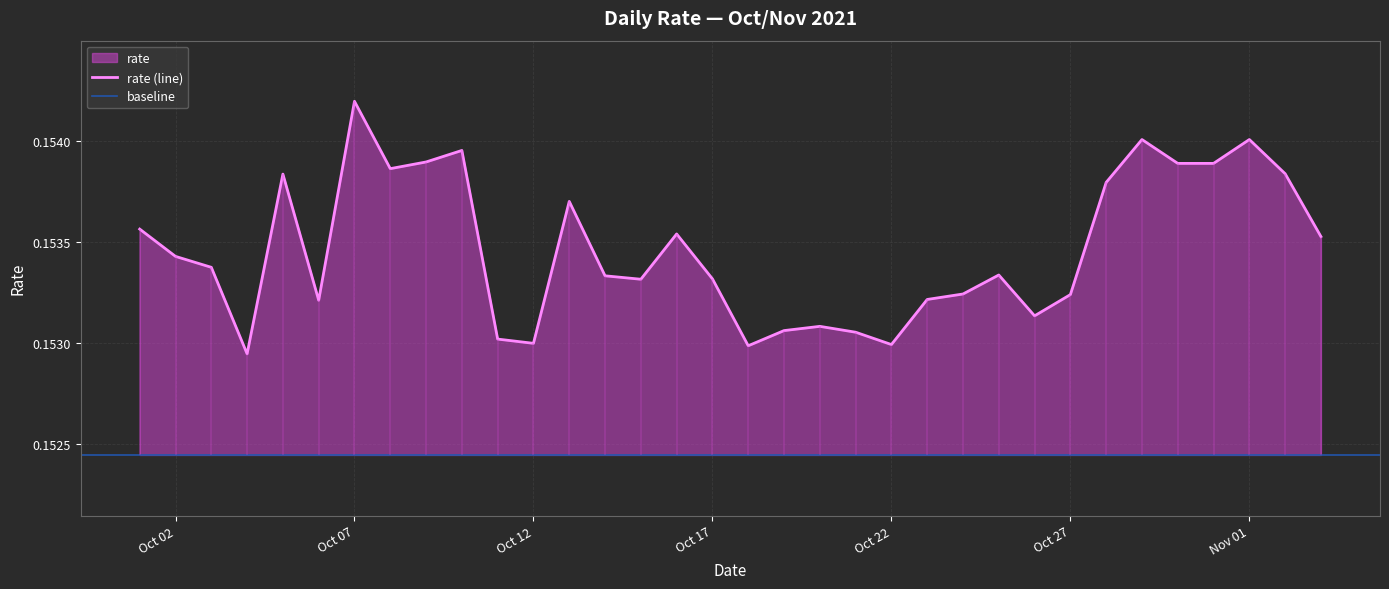

Reading left to right, list all the values displayed in this chart.

0.2	0.2	0.2	0.2	0.2	0.2	0.2	0.2	0.2	0.2	0.2	0.2	0.2	0.2	0.2	0.2	0.2	0.2	0.2	0.2	0.2	0.2	0.2	0.2	0.2	0.2	0.2	0.2	0.2	0.2	0.2	0.2	0.2	0.2